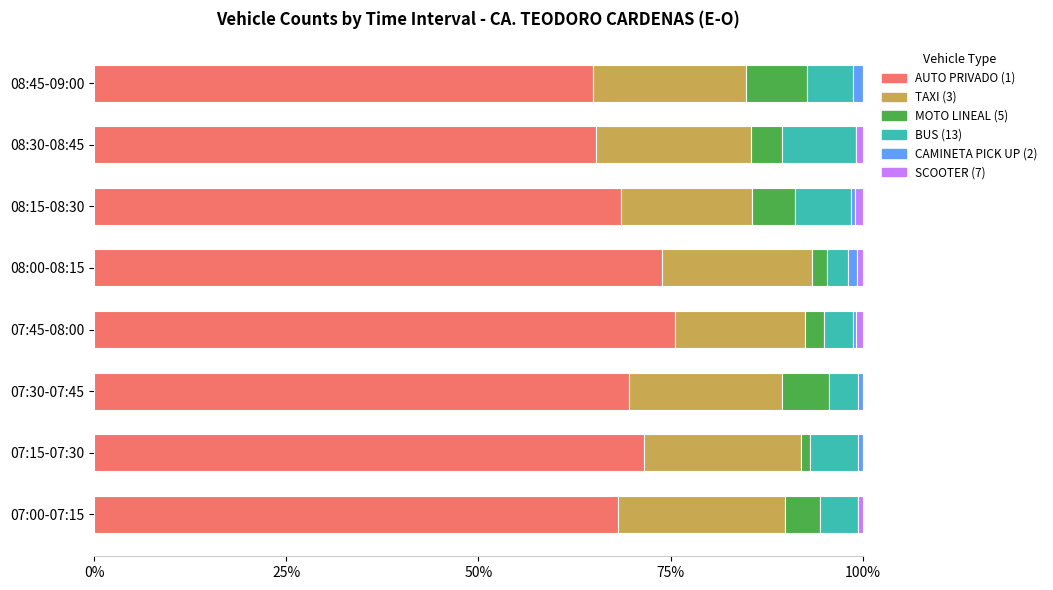

What are all the series names shown in the legend?

AUTO PRIVADO (1), TAXI (3), MOTO LINEAL (5), BUS (13), CAMINETA PICK UP (2), SCOOTER (7)